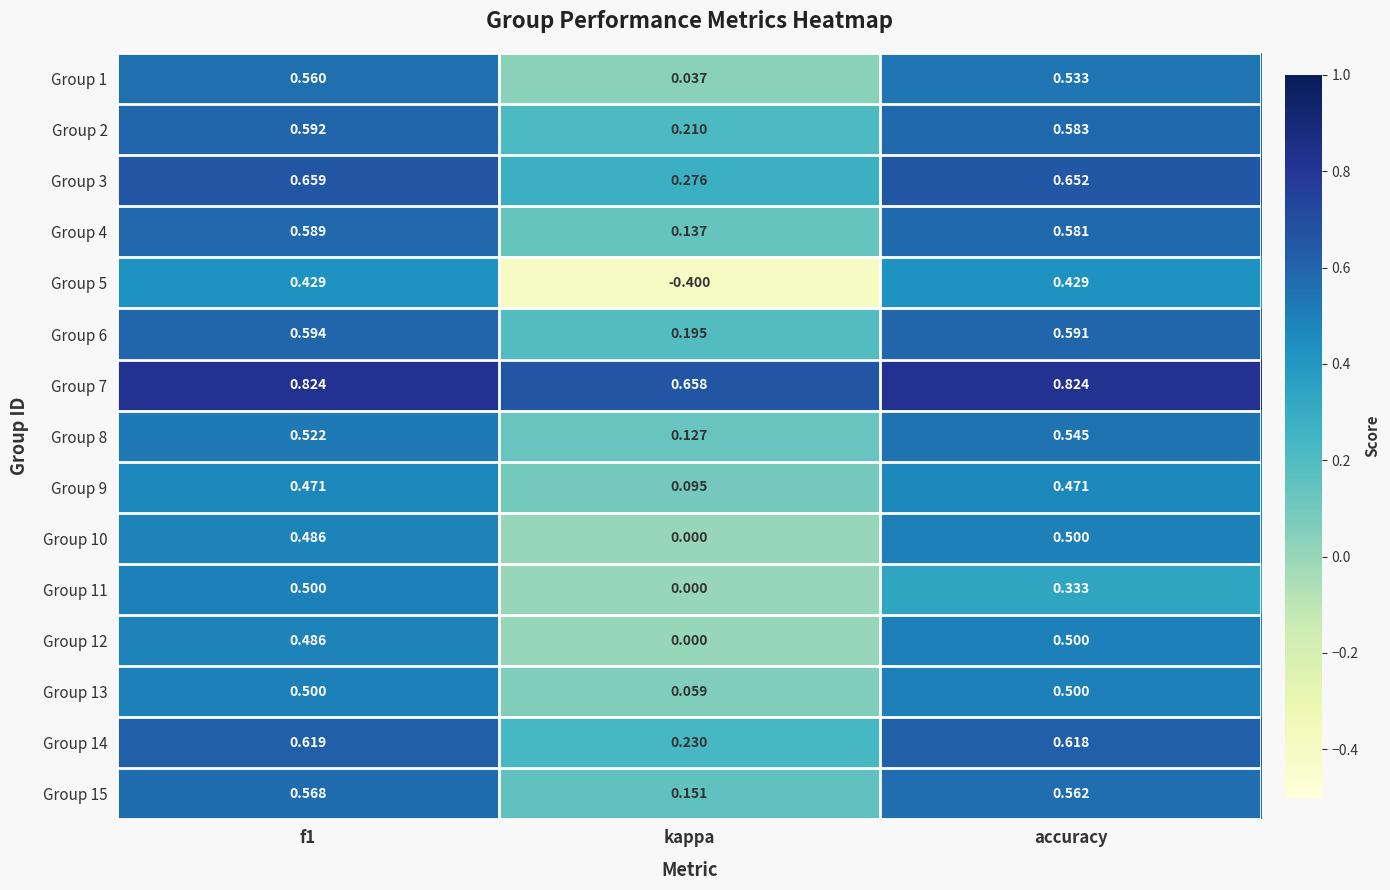

Where is Group 12 nearest to the value 0?

kappa